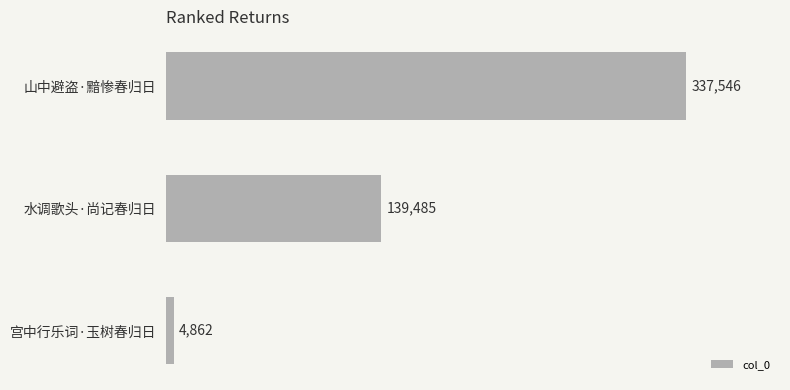

What is the label of the 3rd bar from the bottom?

山中避盗·黯惨春归日